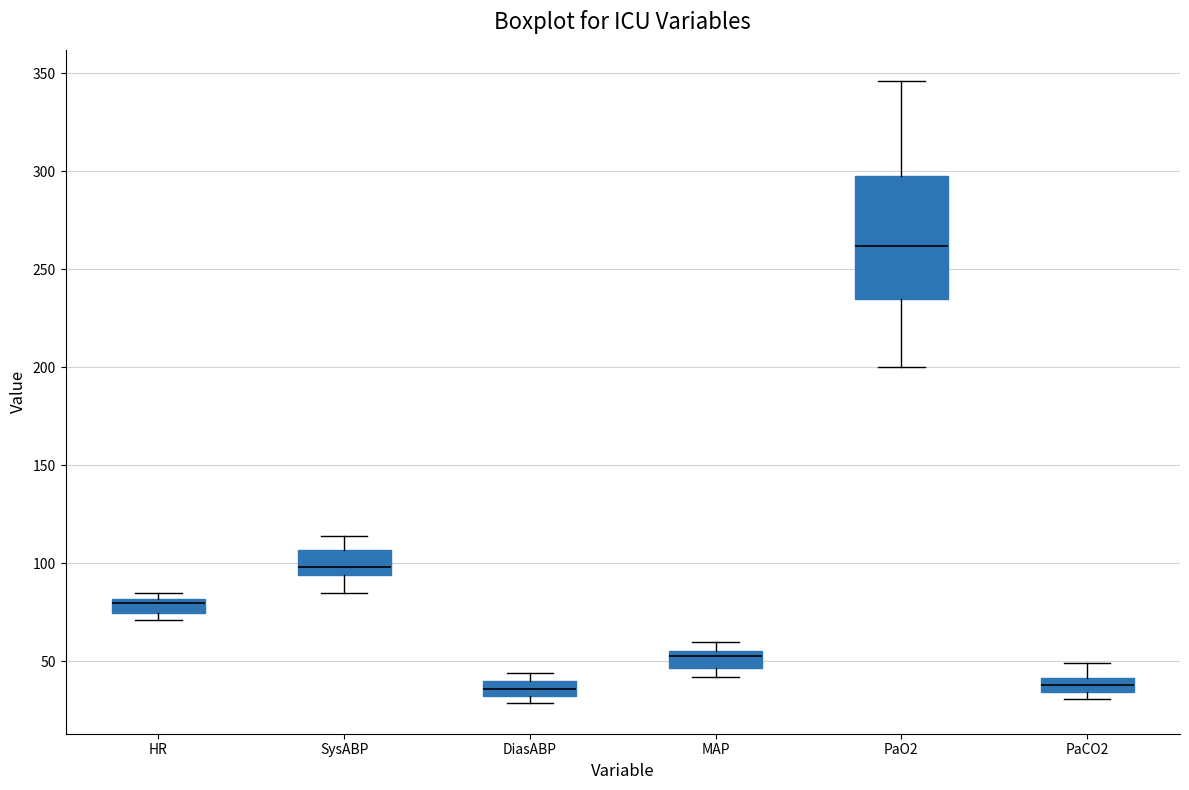

Which box is the tallest, from its lower edge to its upper edge?

PaO2